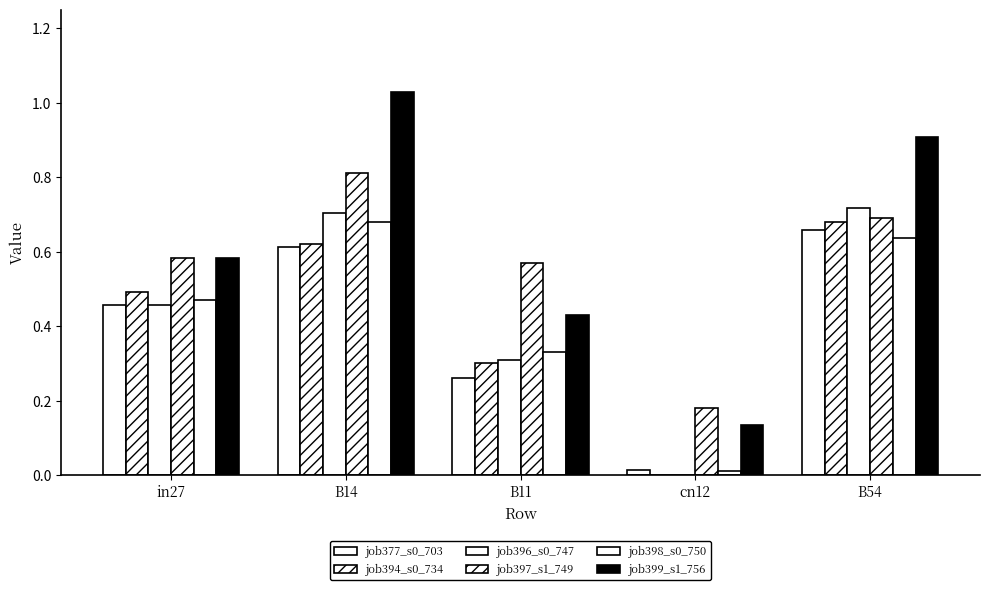

What is the sum of the job396_s0_747 values at in27 and B54?

1.2